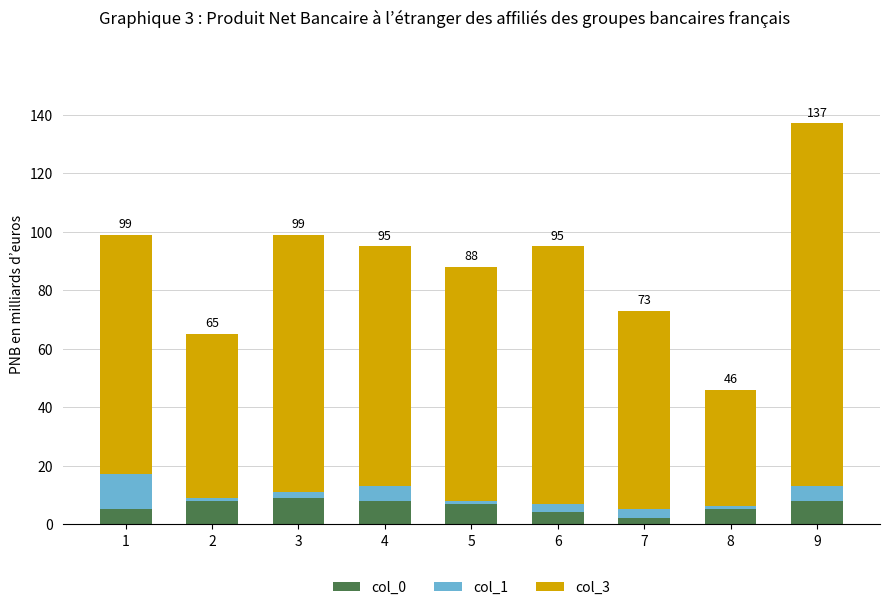

At which category is the sum across all series the highest?

9